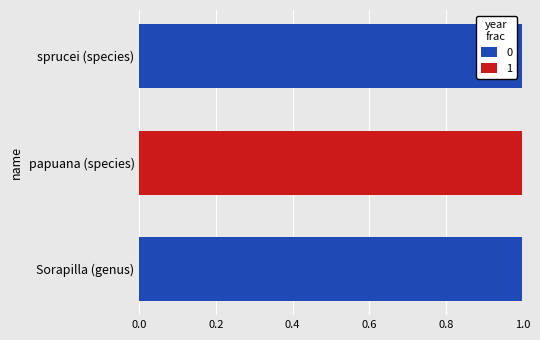

How many values in 0 are above zero?

2